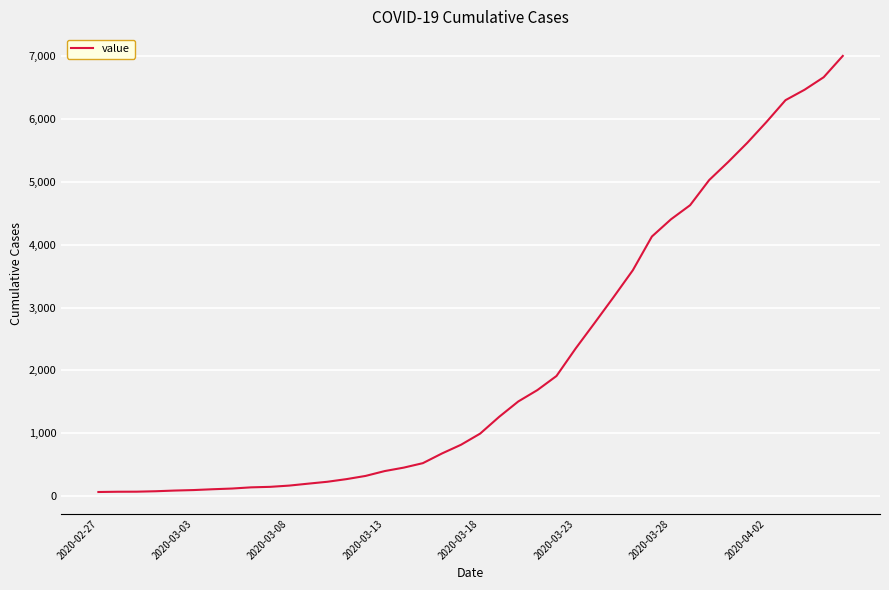

What is the difference between the maximum and minimum values?

6940